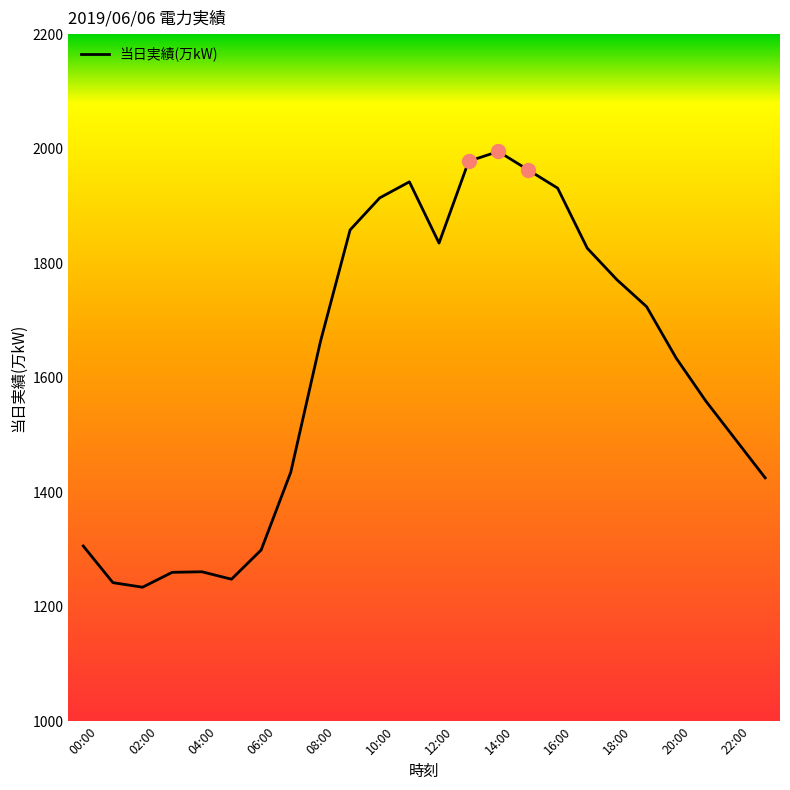

What is the difference between the maximum and minimum values?

761